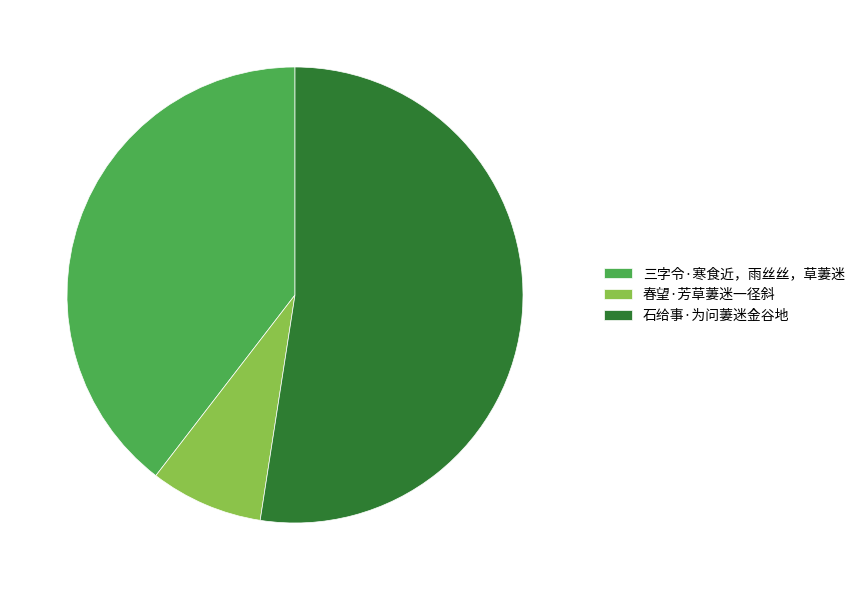

Which has a higher value, 春望·芳草萋迷一径斜 or 三字令·寒食近，雨丝丝，草萋迷?

三字令·寒食近，雨丝丝，草萋迷